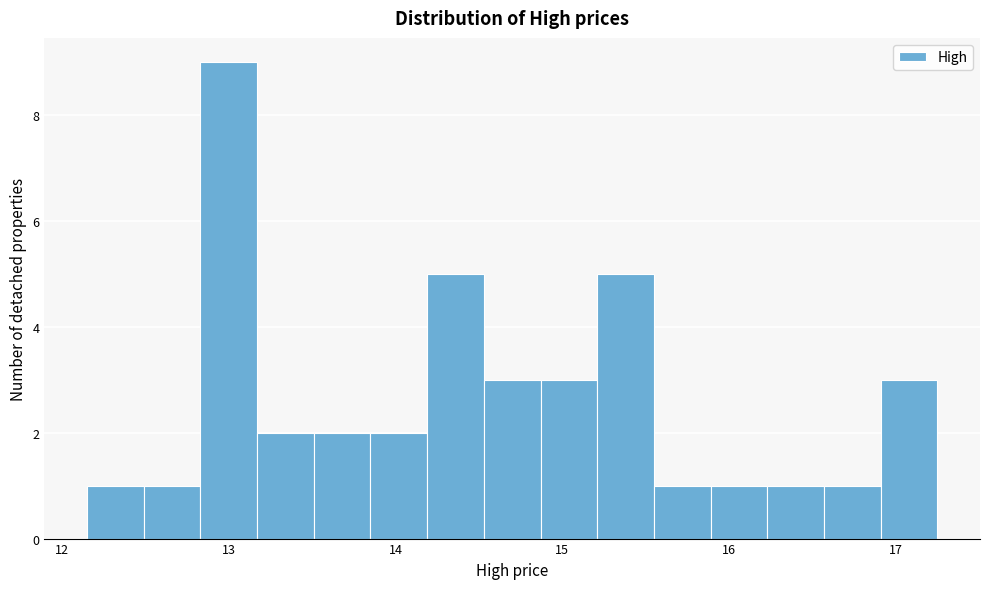

Read against the x-axis, roughly where is the centre of the tallest bar?

13.0